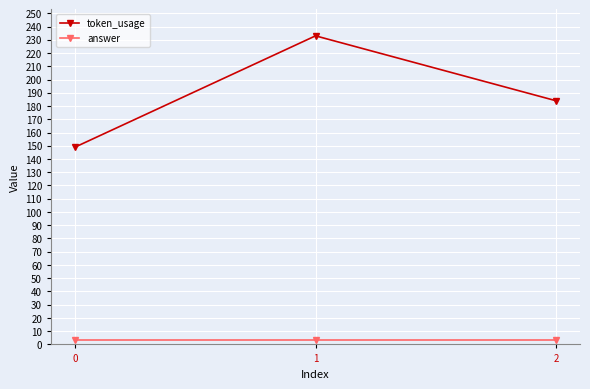

At which category is the sum across all series the highest?

1